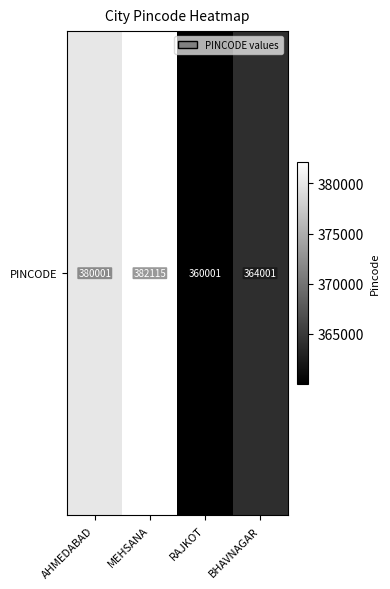

Where is the data nearest to the value 371058?

BHAVNAGAR